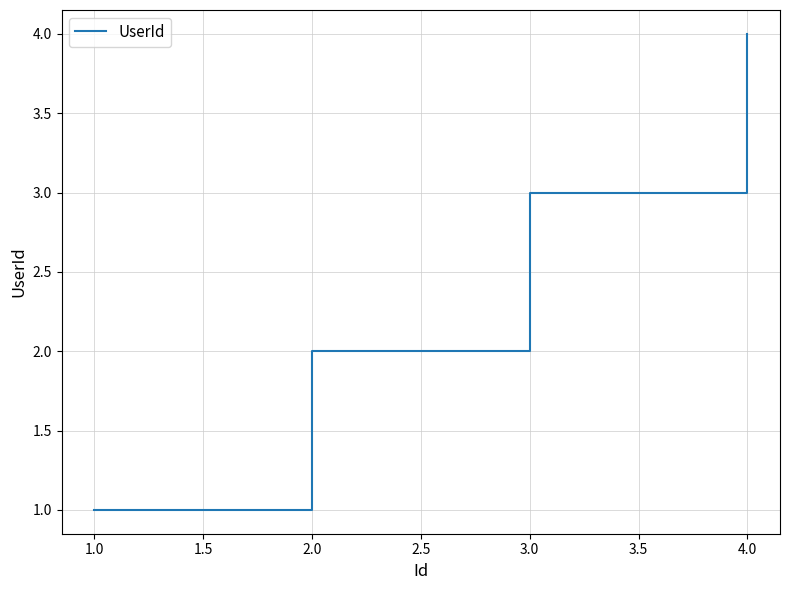

What is the ratio of the value at 2.0 to the value at 4.0?

0.5